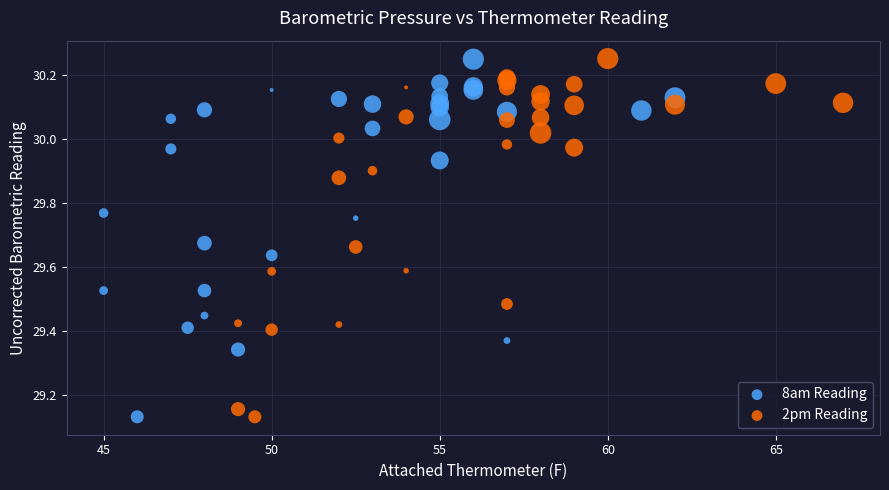

Which series has the widest spread of Y values?

2pm Reading